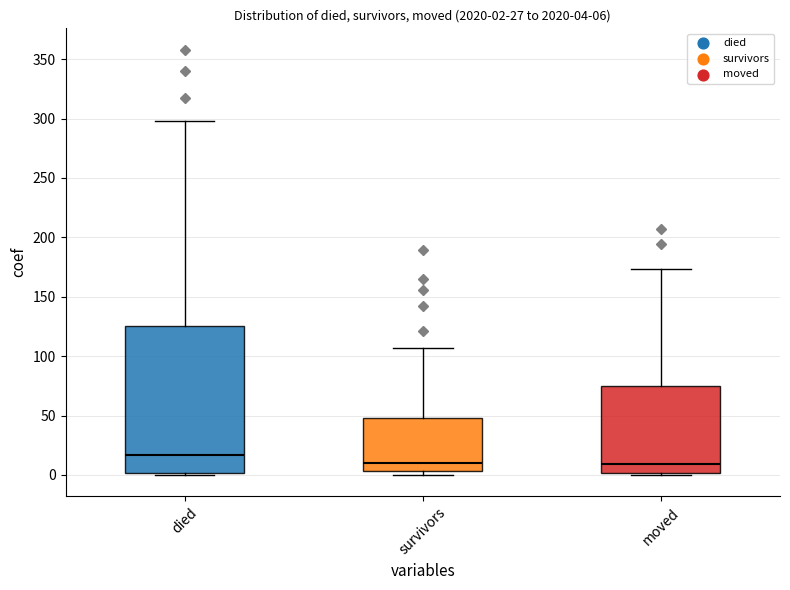

Which box's median line is the highest?

died